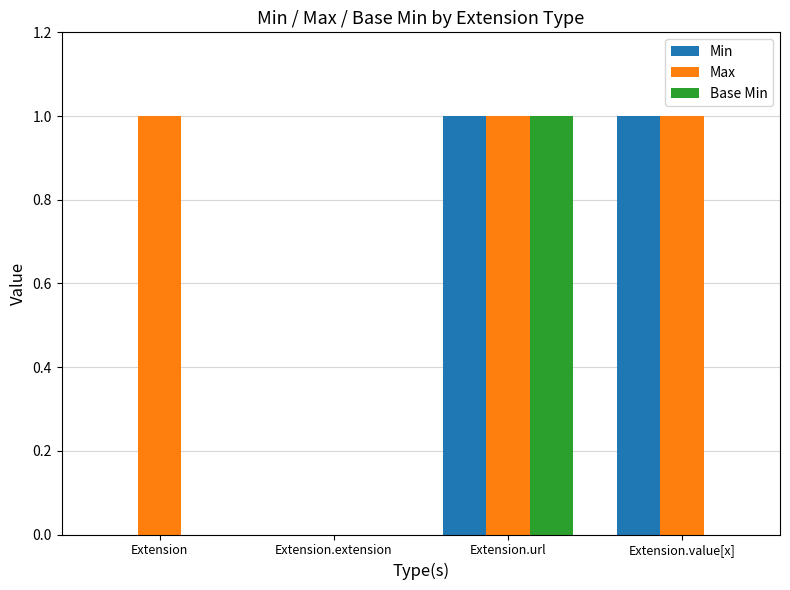

True or false: Max has a value of 1 at Extension.

True